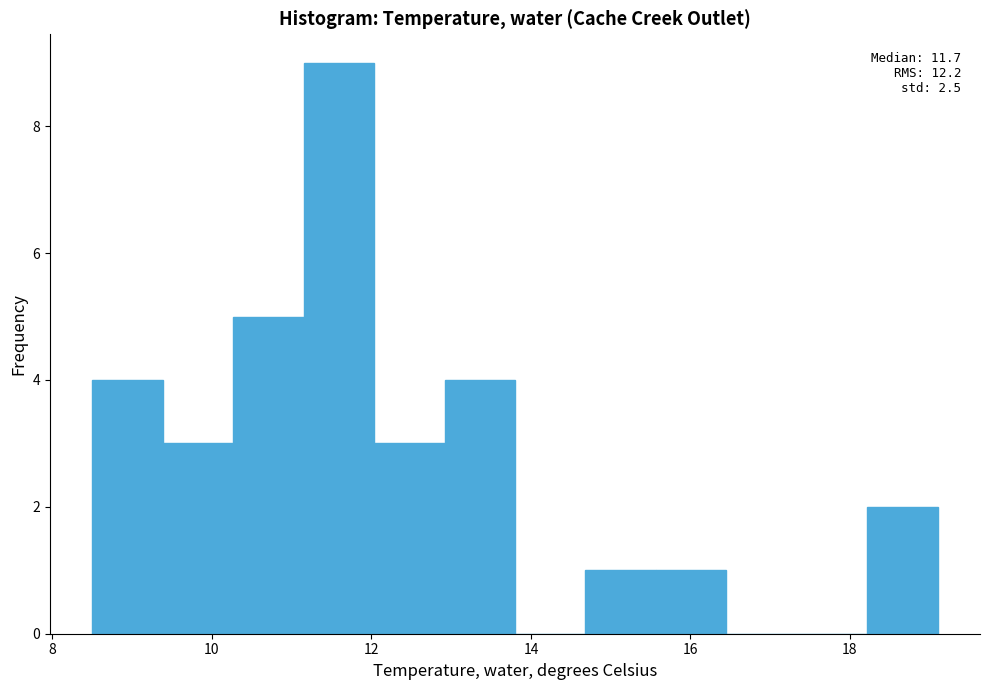

Over which range of the x-axis is the bar tallest?

11.2 to 12.0